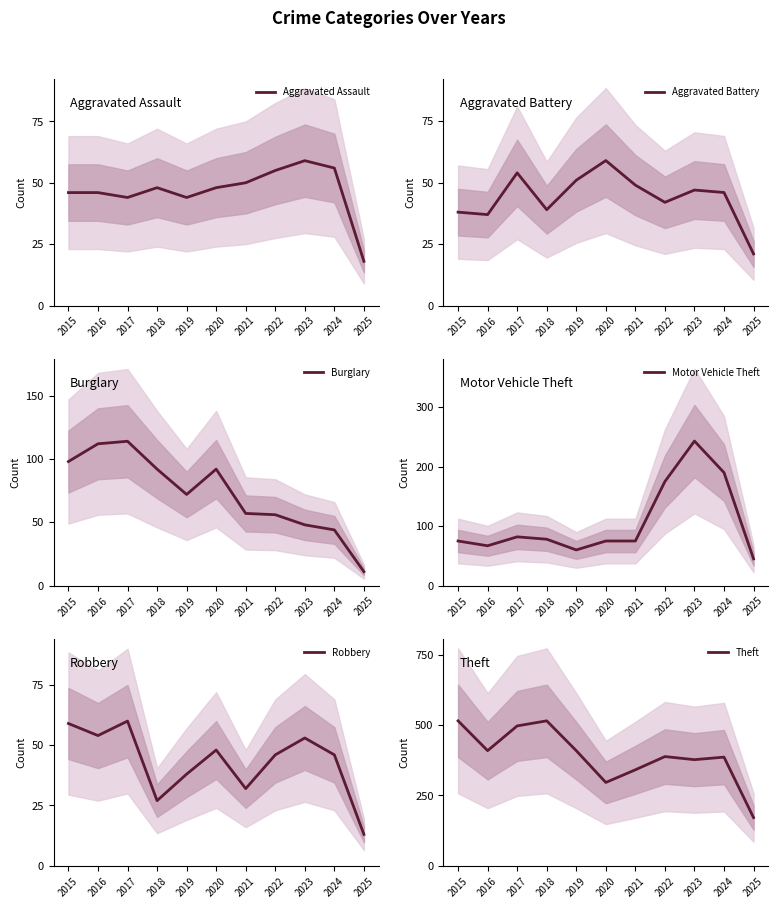

Between 2025 and 2022, which is larger?

2022